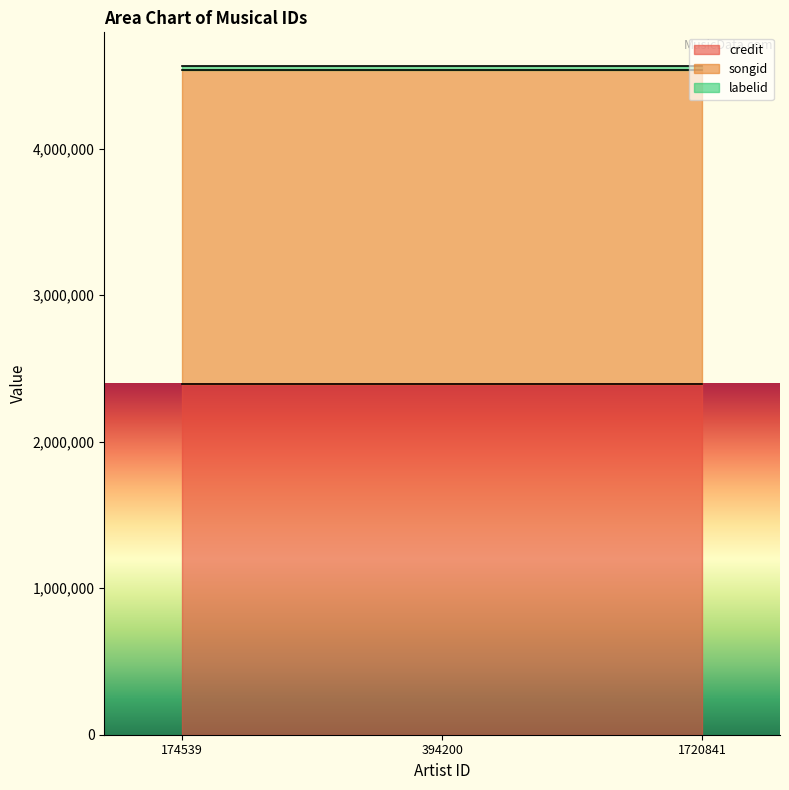

Where is songid nearest to the value 2137980?

174539